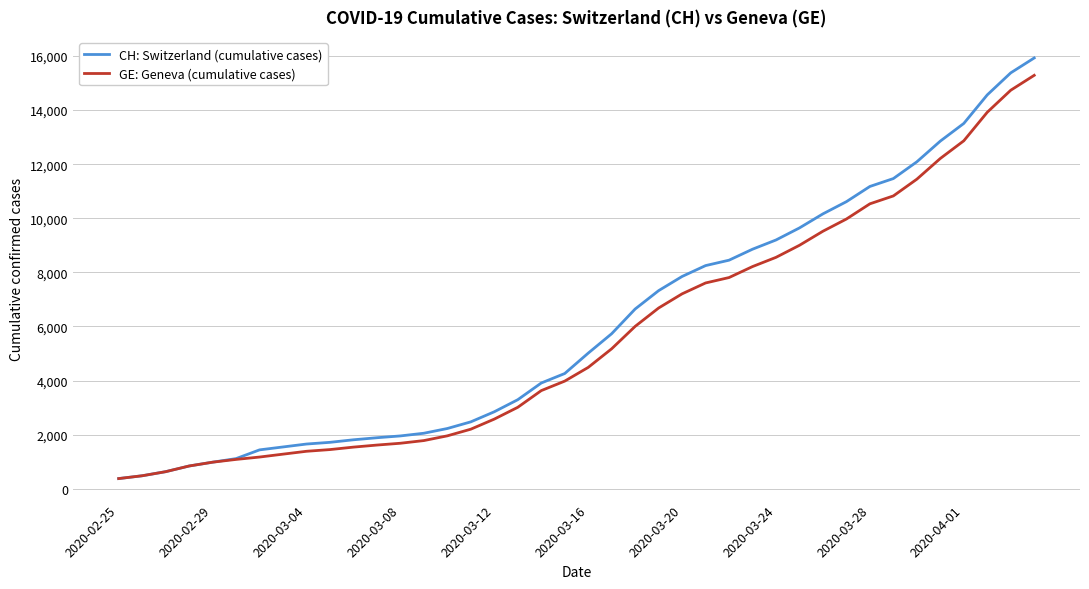

What is the maximum value shown in the chart?

15926